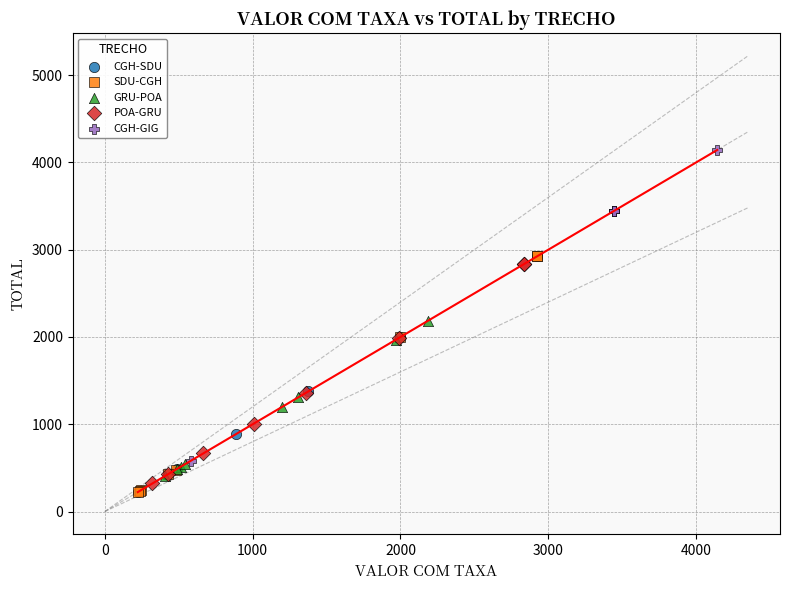

Which series reaches the maximum Y coordinate?

CGH-GIG